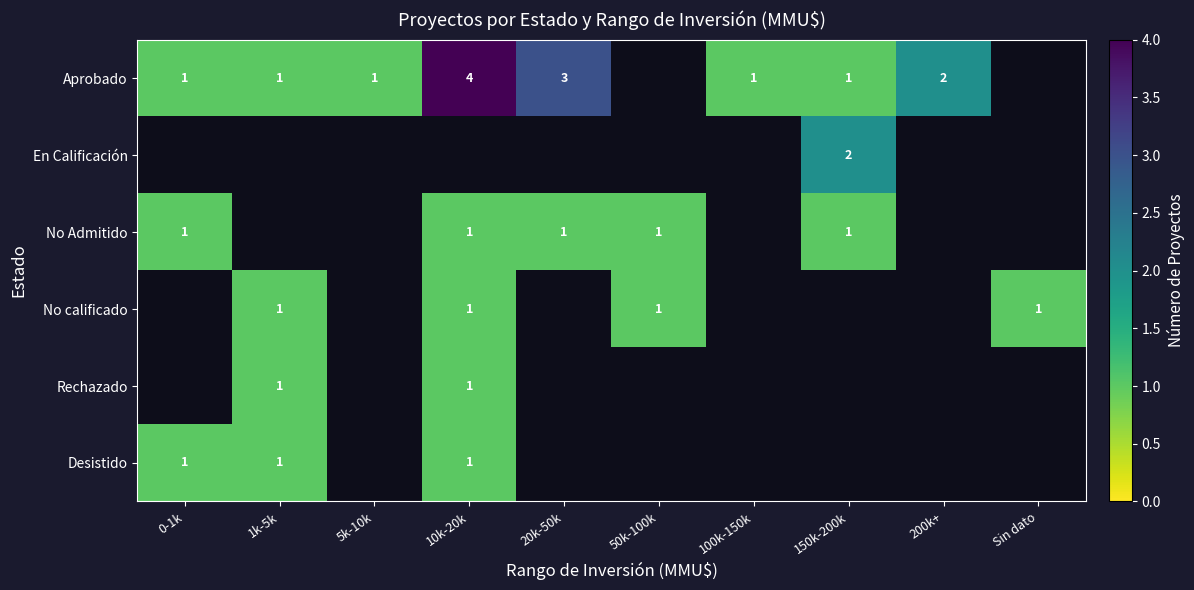

Is it true that No Admitido equals 1 at 10k-20k?

True